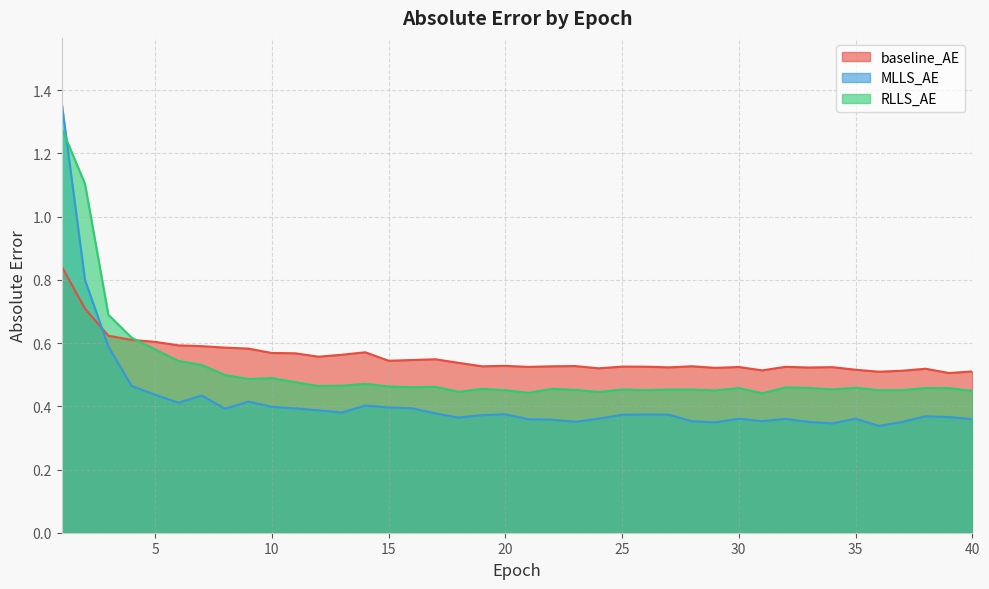

Which series has the largest range (max minus min)?

MLLS_AE